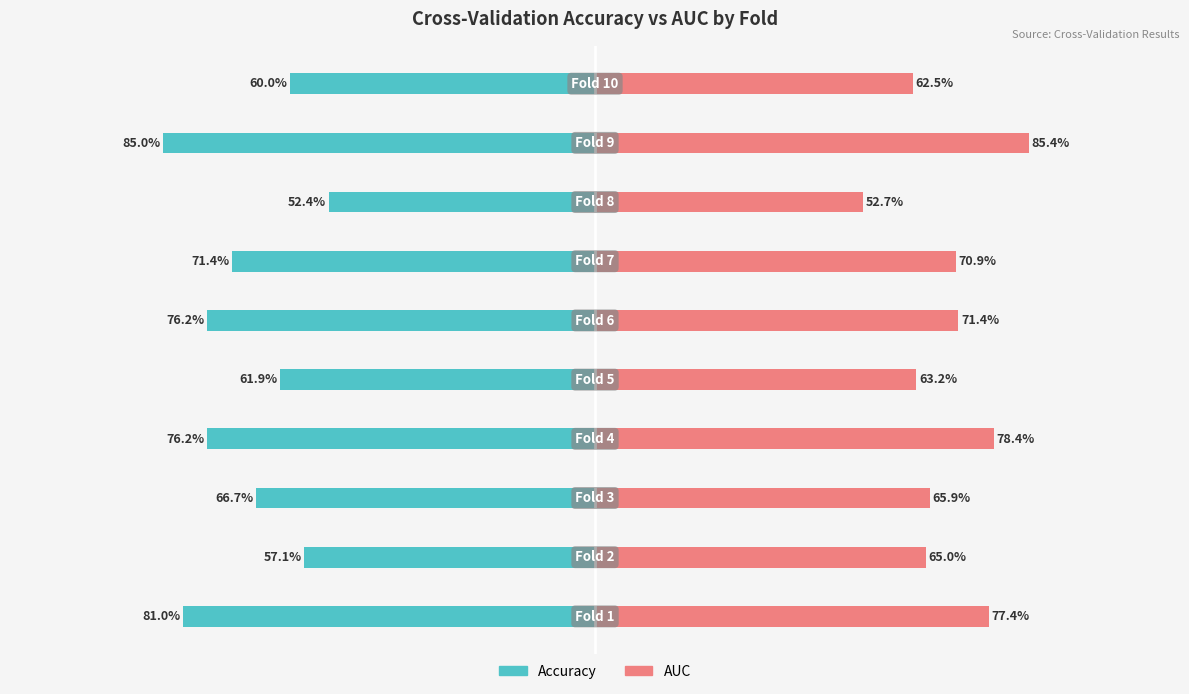

Rank the series at −1.5 from highest to lowest value.

auc, accuracy